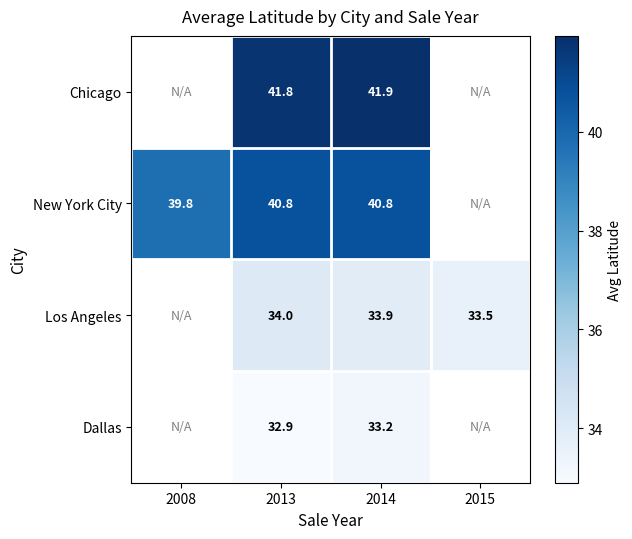

At which category is the sum across all series the highest?

2014